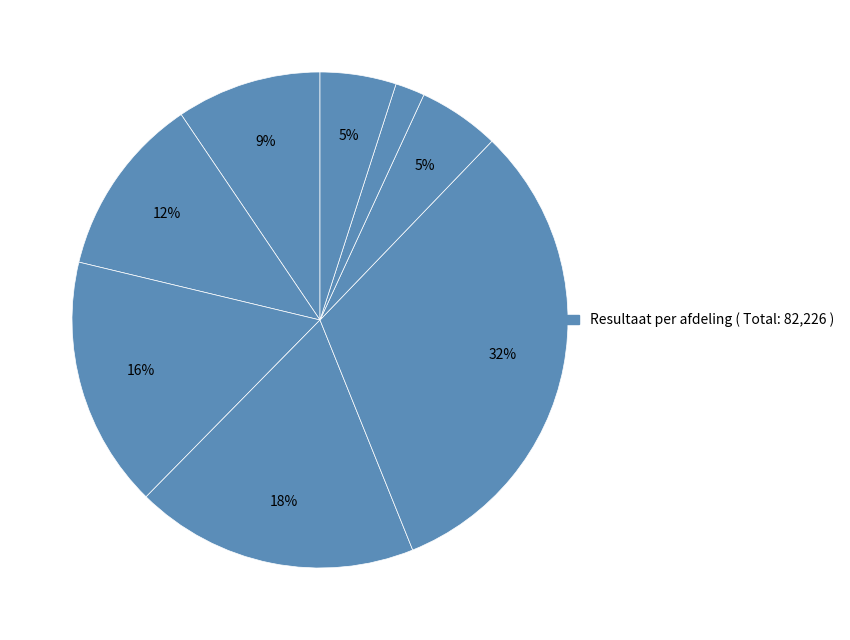

Count the number of slices in the pie.

8